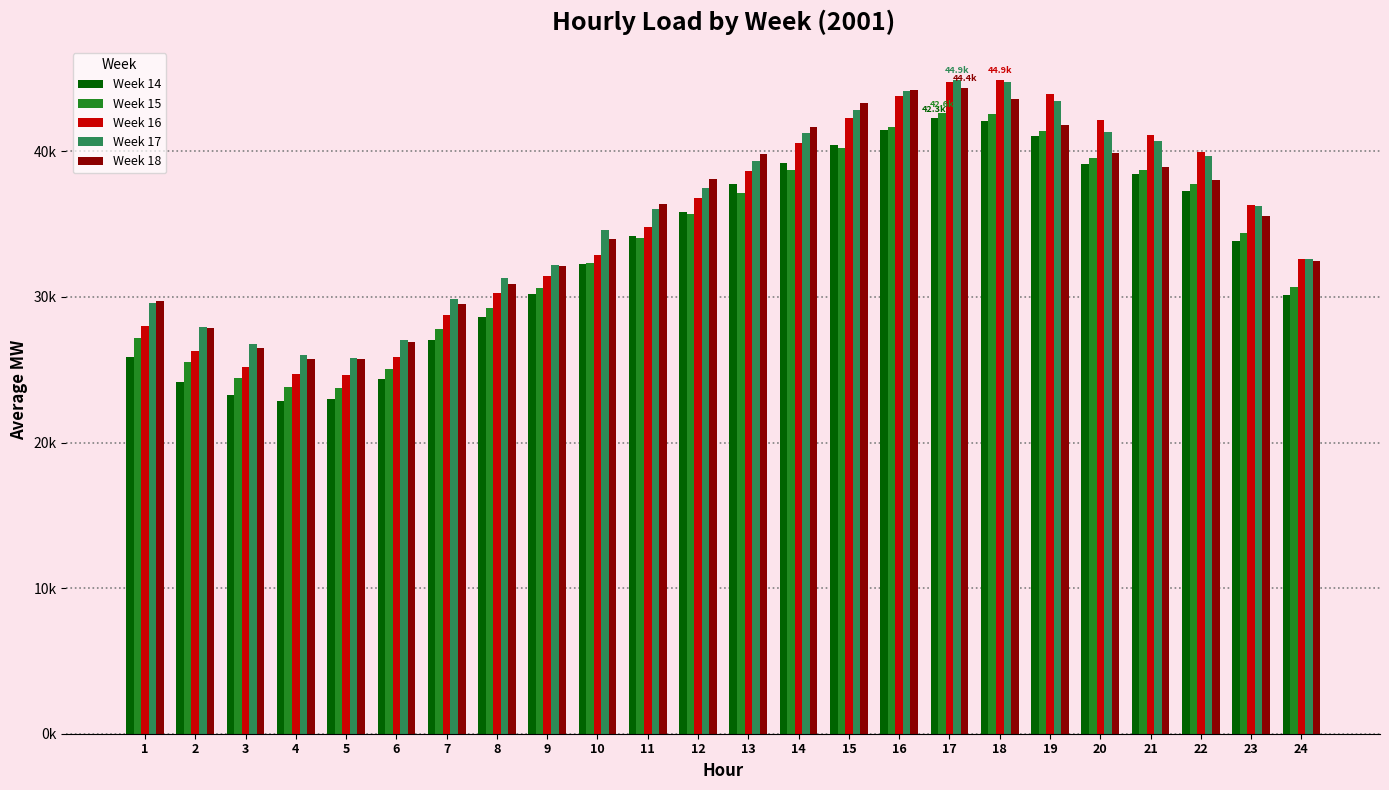

At which category is the sum across all series the highest?

17